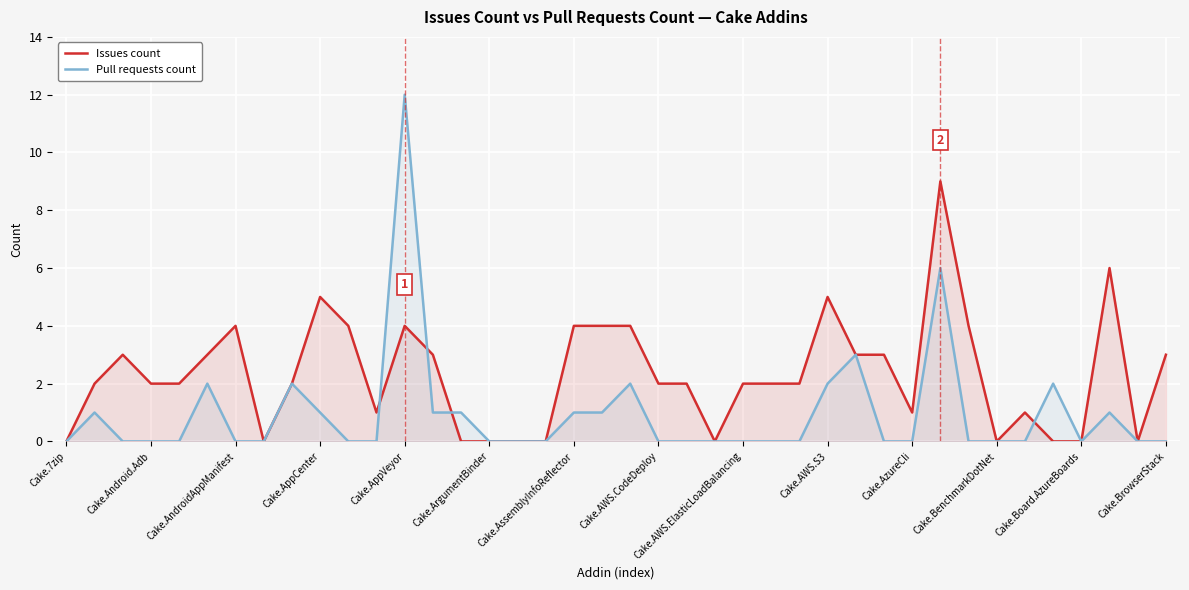

What is the total value across all series at Cake.AWS.CodeDeploy?

2